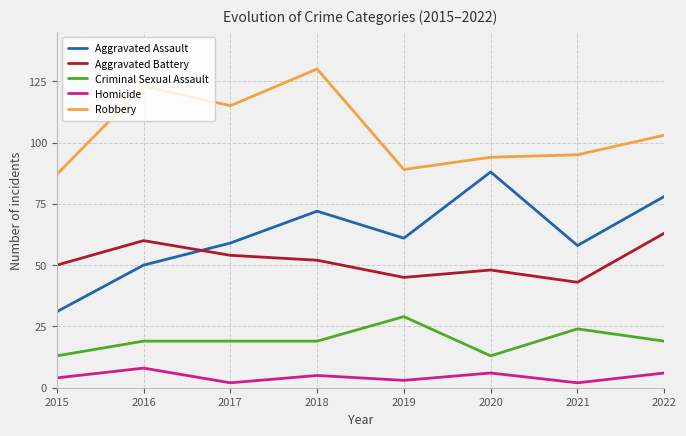

Reading left to right, extract all data points from this chart.

Aggravated Assault: 31	50	59	72	61	88	58	78
Aggravated Battery: 50	60	54	52	45	48	43	63
Criminal Sexual Assault: 13	19	19	19	29	13	24	19
Homicide: 4	8	2	5	3	6	2	6
Robbery: 87	123	115	130	89	94	95	103